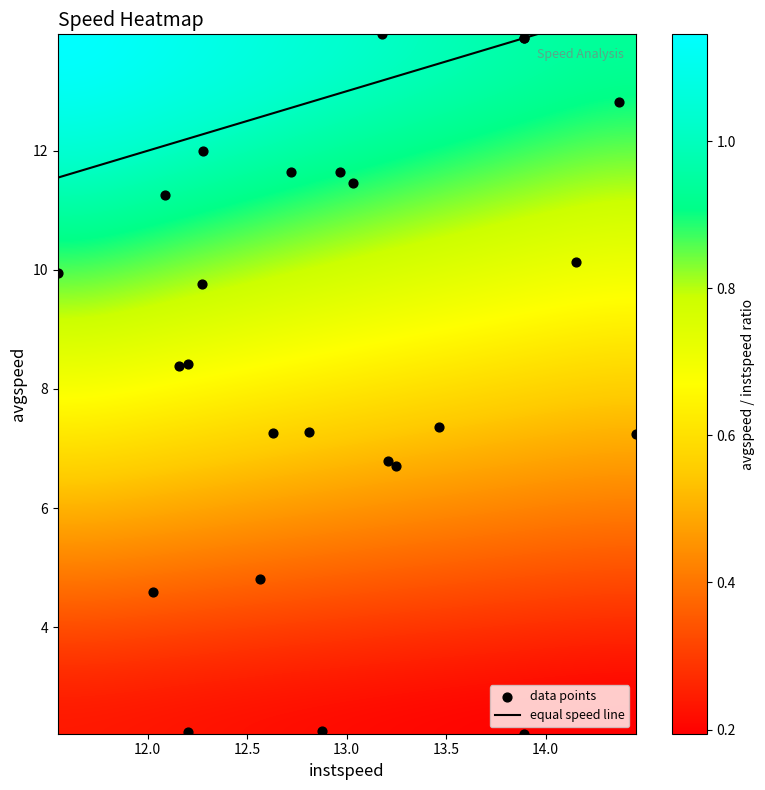

The 23.0 series shows 21.0 at 0. True or false?

False